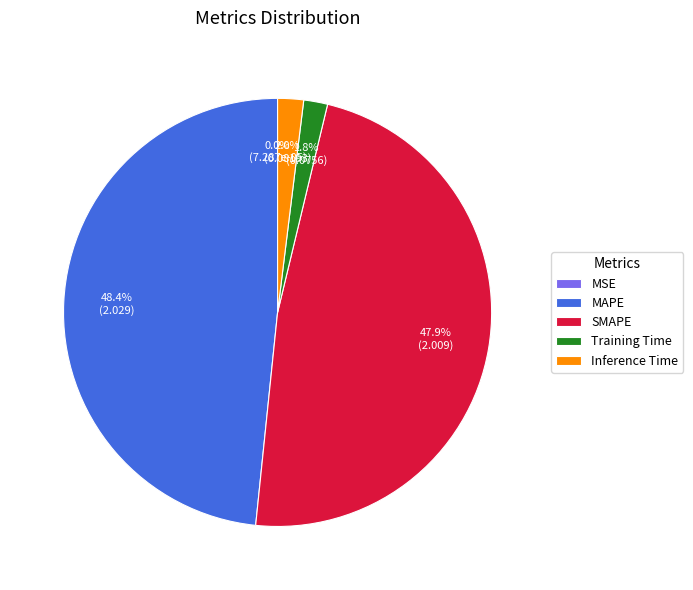

Is it true that Training Time is 2% of the pie?

True